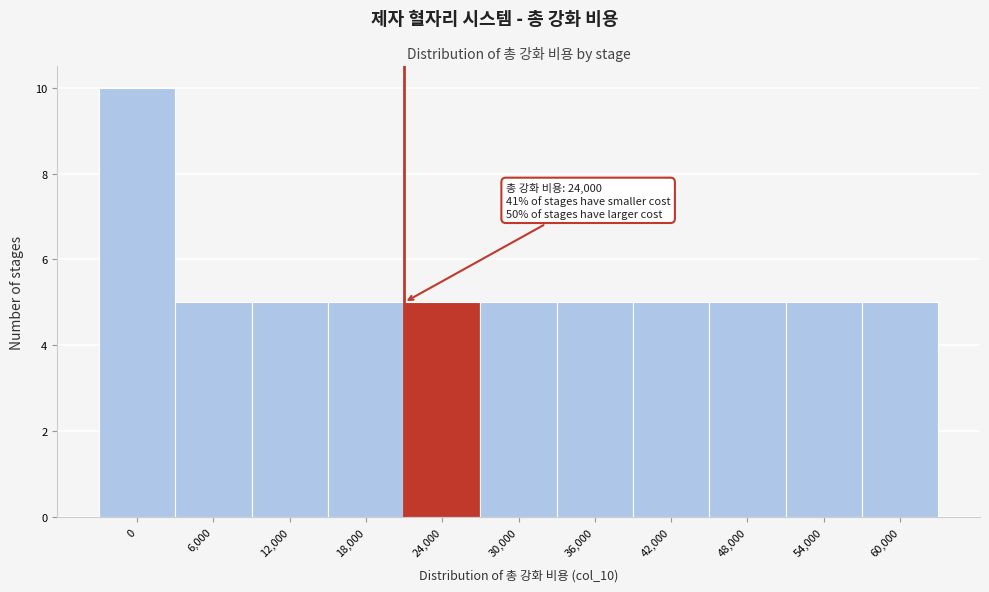

Reading left to right, extract all data points from this chart.

10	5	5	5	5	5	5	5	5	5	5